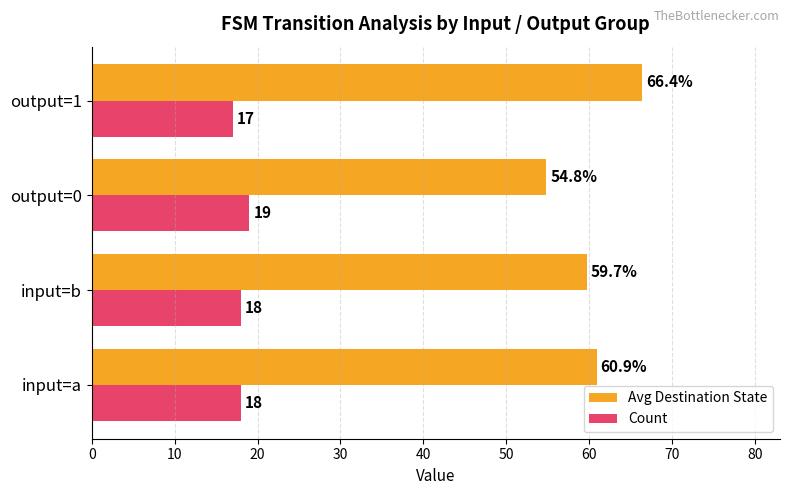

At how many categories does at least one series exceed 40?

4